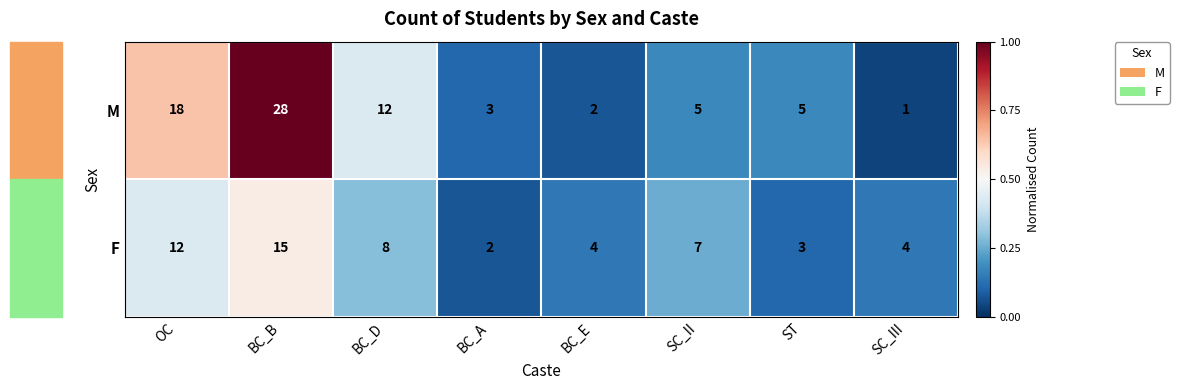

Which label corresponds to the largest value in the chart?

BC_B